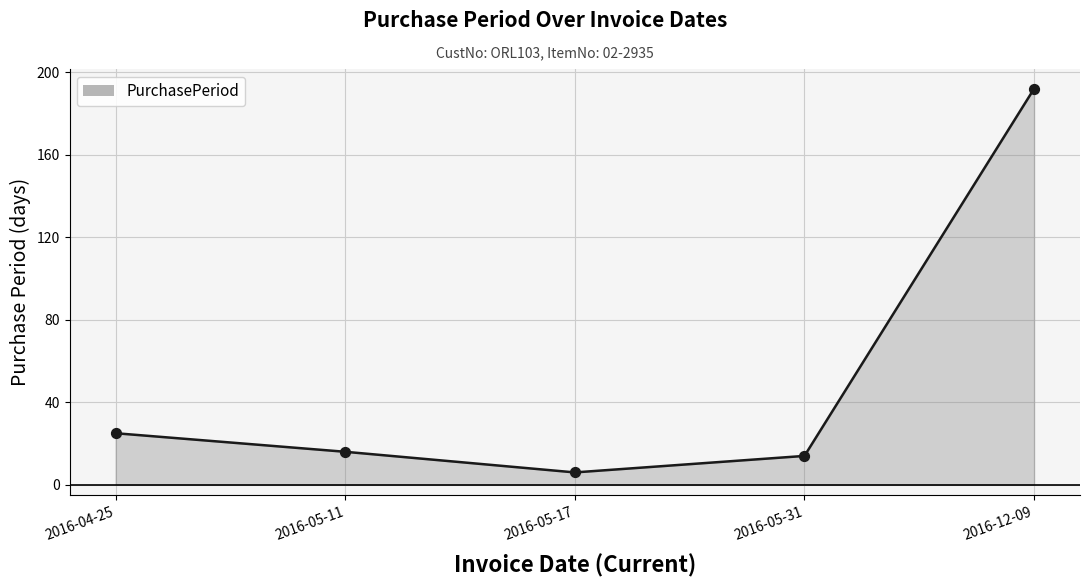

Which has a higher value, 2016-05-17 or 2016-04-25?

2016-04-25